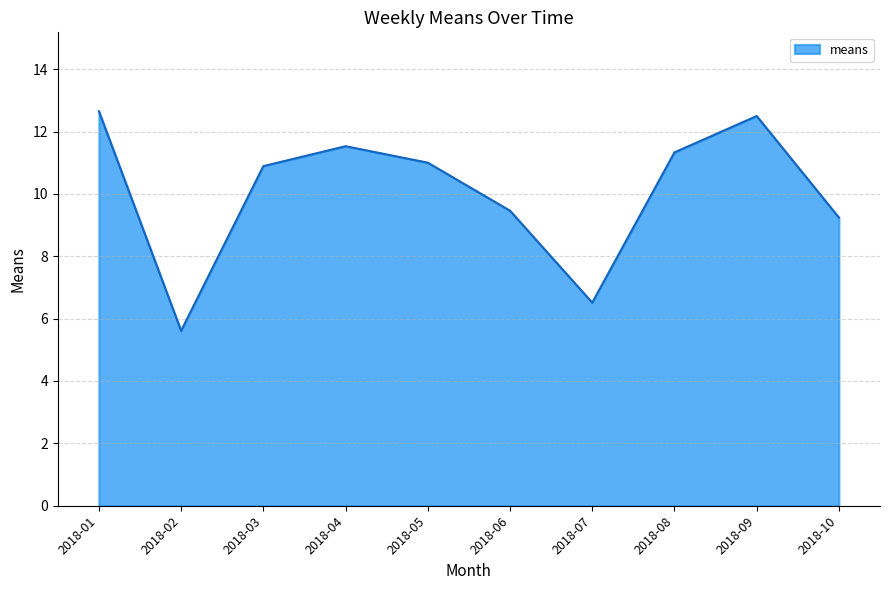

Does the chart display data point markers on the line(s)?

No